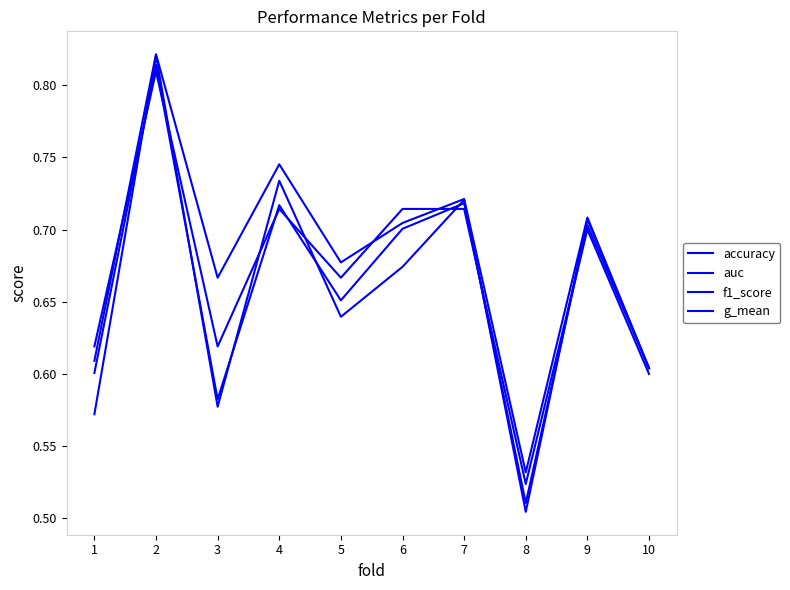

Rank the categories by accuracy value from lowest to highest.

8, 10, 1, 3, 5, 9, 4, 6, 7, 2